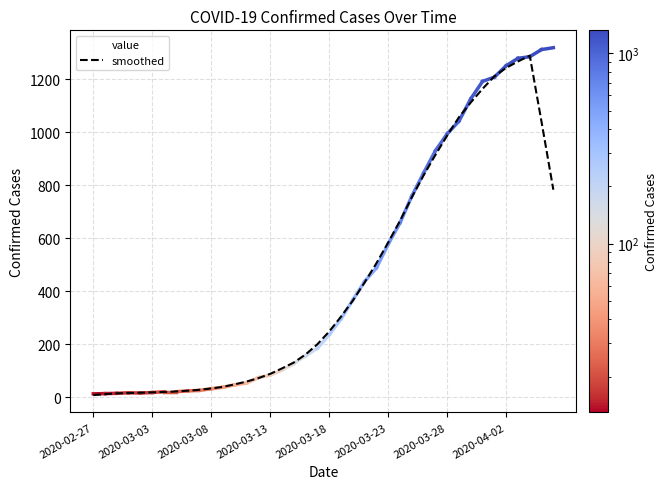

Which series has the widest spread of values?

value